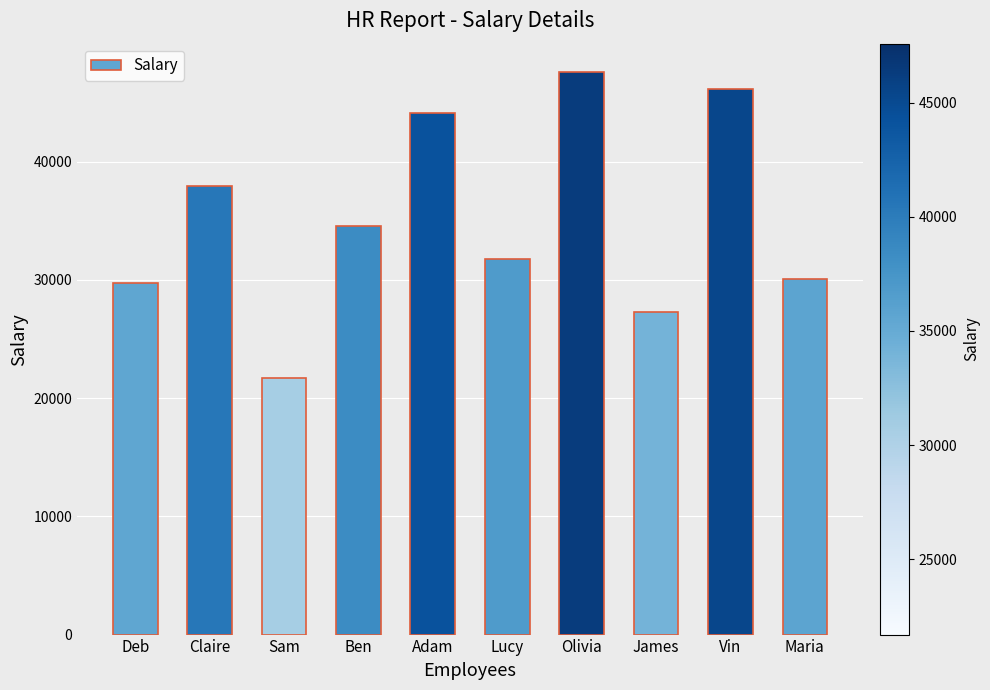

Is it true that the value at Lucy is 31727?

True